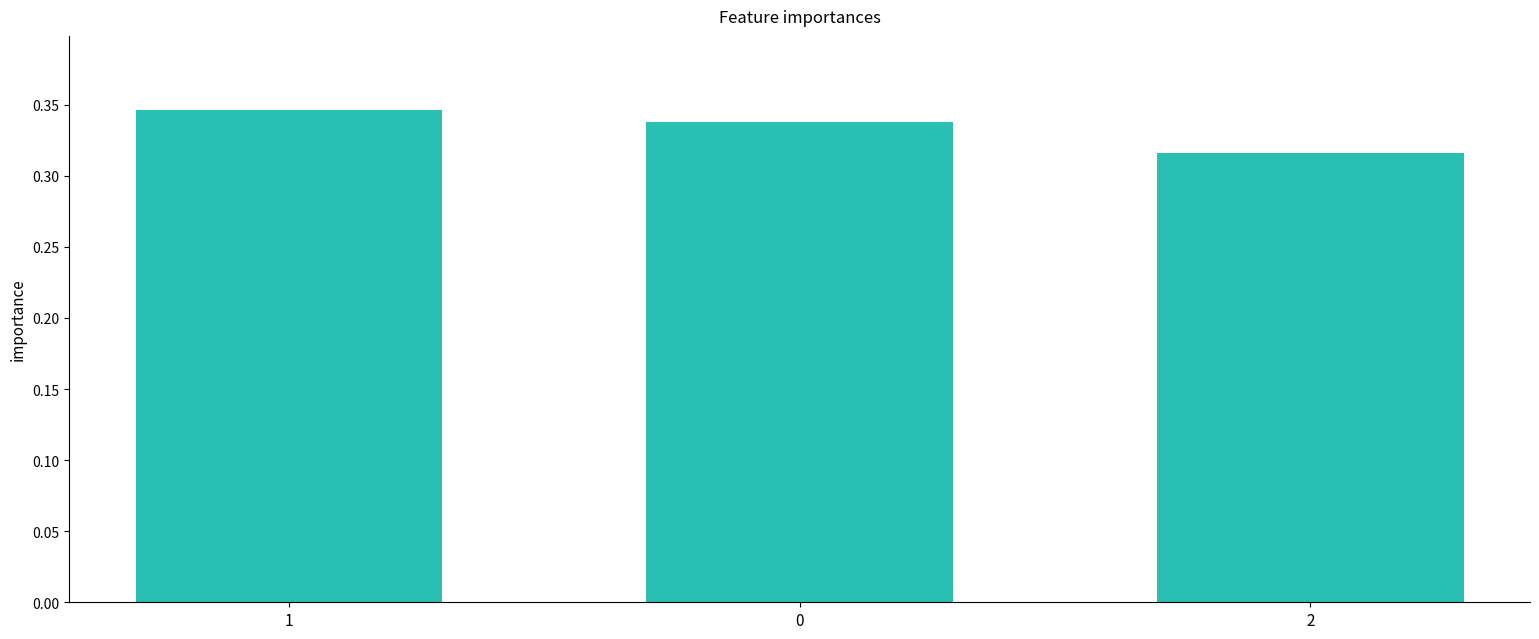

The value at 2 is 0.6. True or false?

False